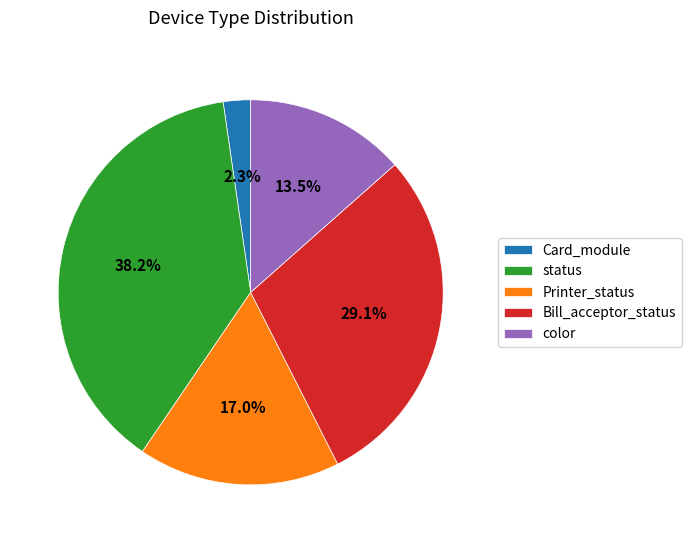

Is there any slice that represents more than half of the pie?

No